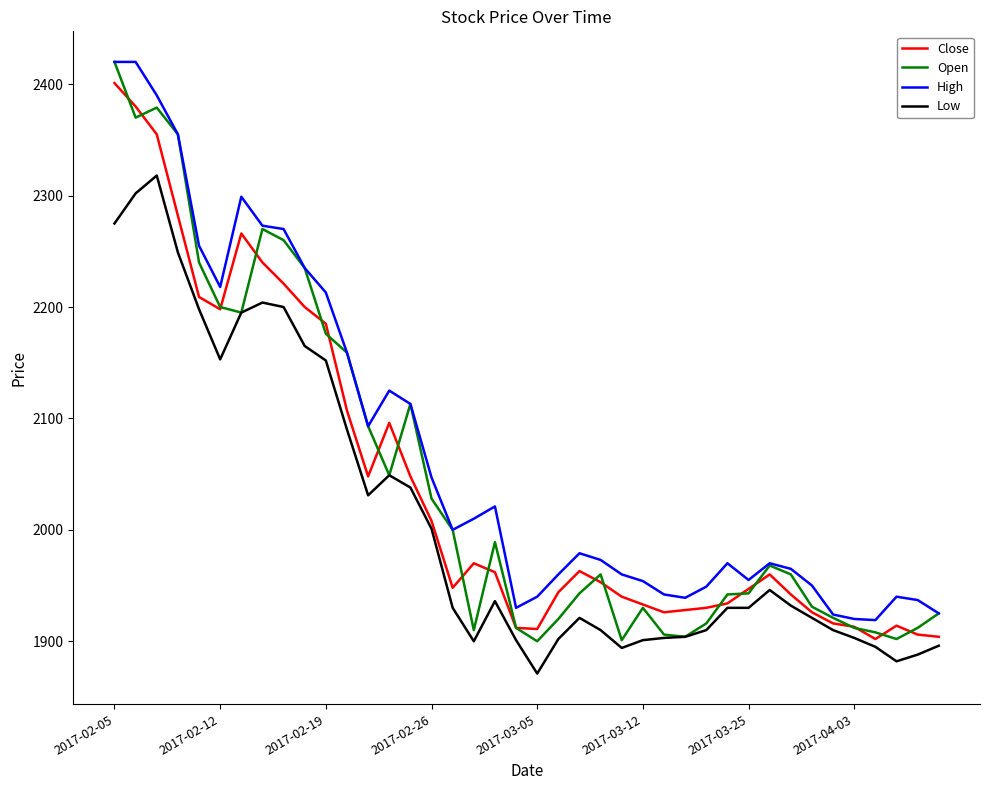

What is the minimum value shown in the chart?

1871